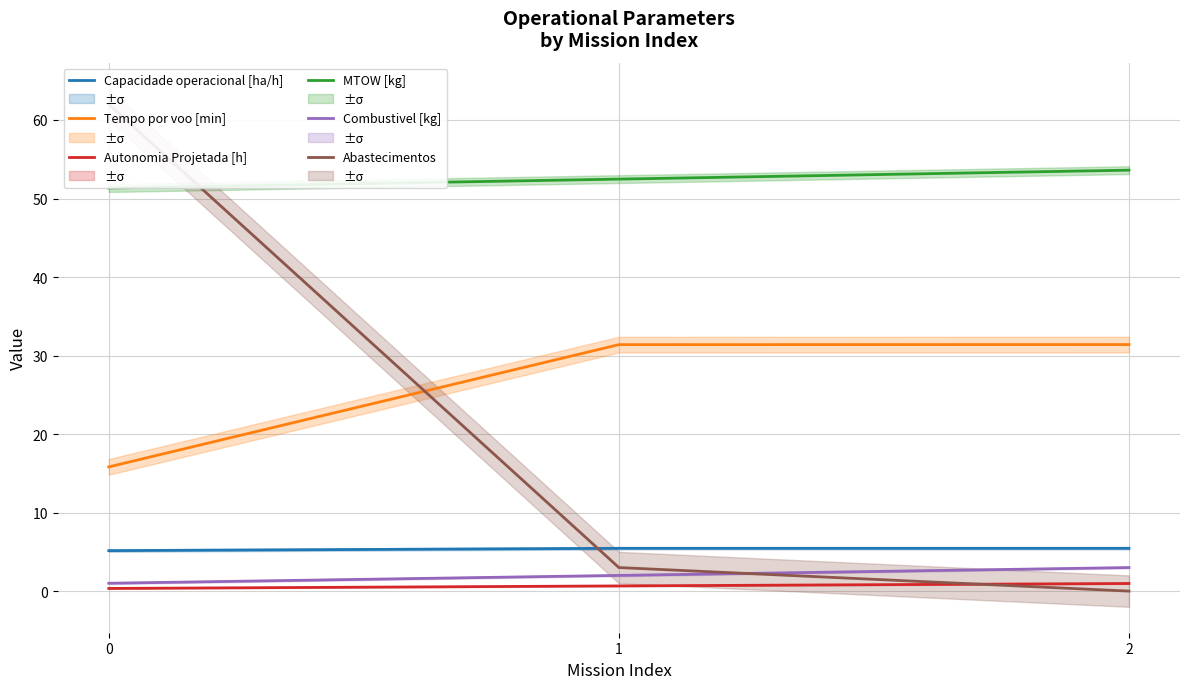

What is the approximate value of Combustivel [kg] at 0?

1.0